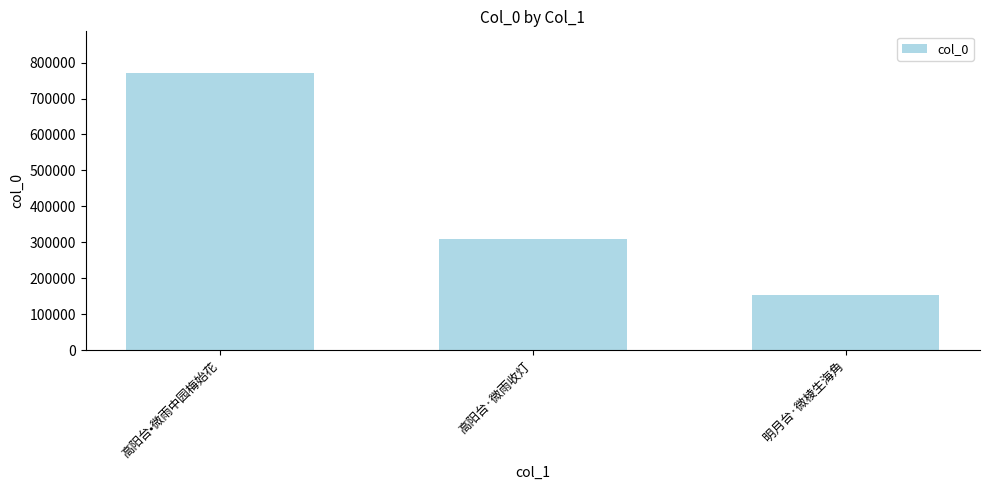

What is the average value?

411381